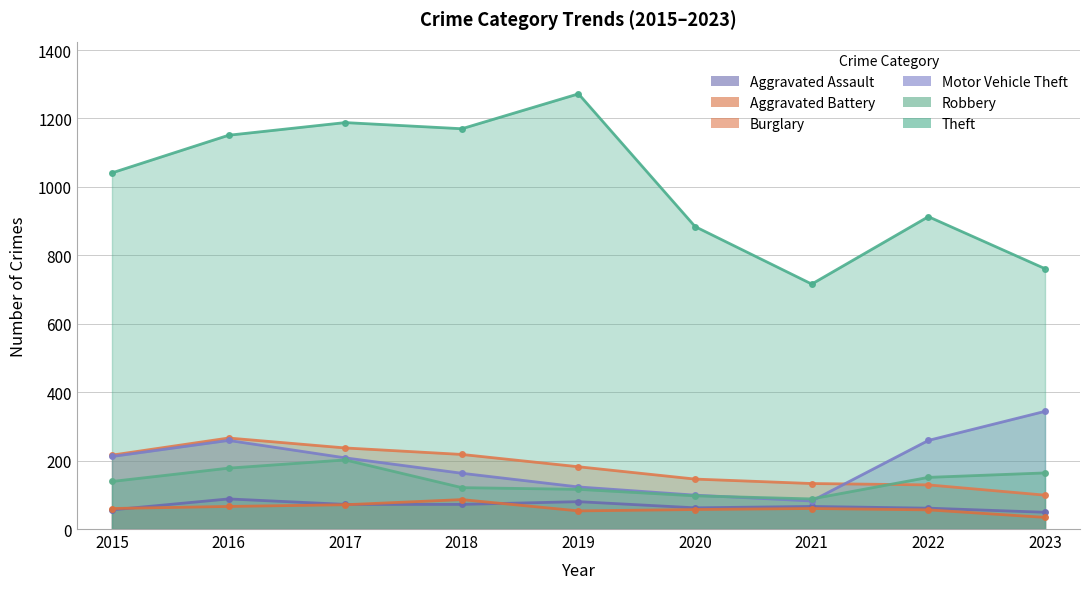

At which label is Aggravated Assault closest to 68?

2021